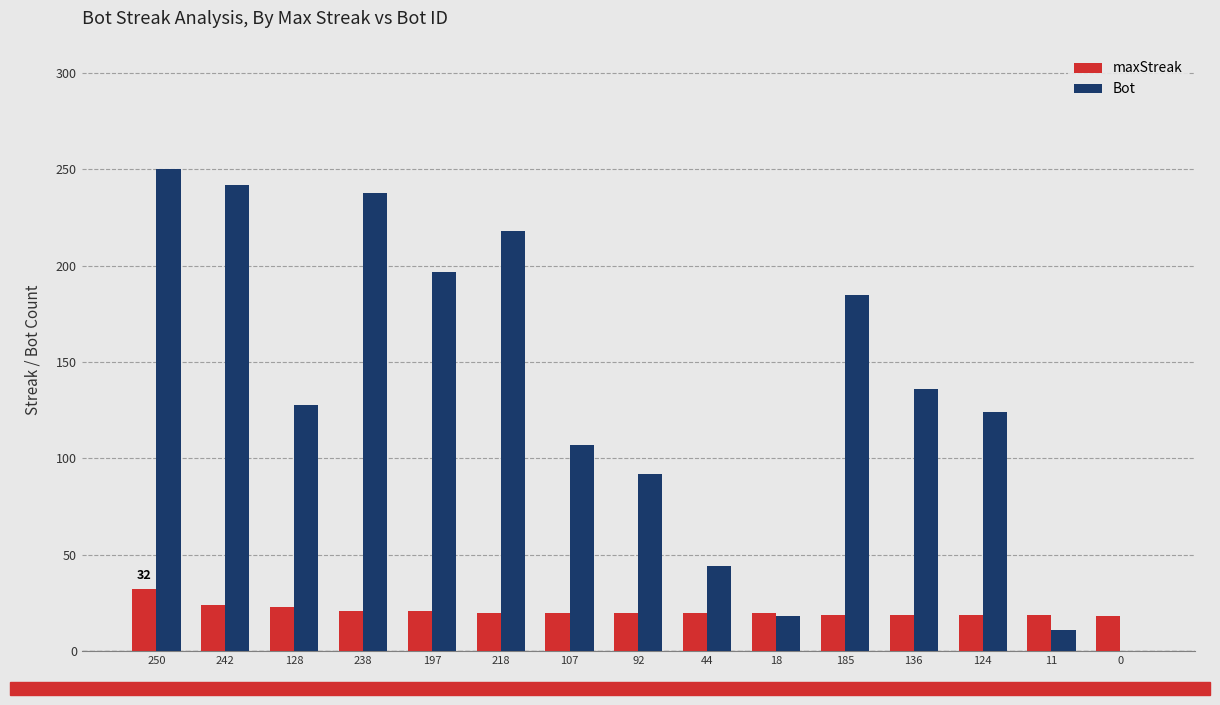

Which label corresponds to the largest value in the chart?

250